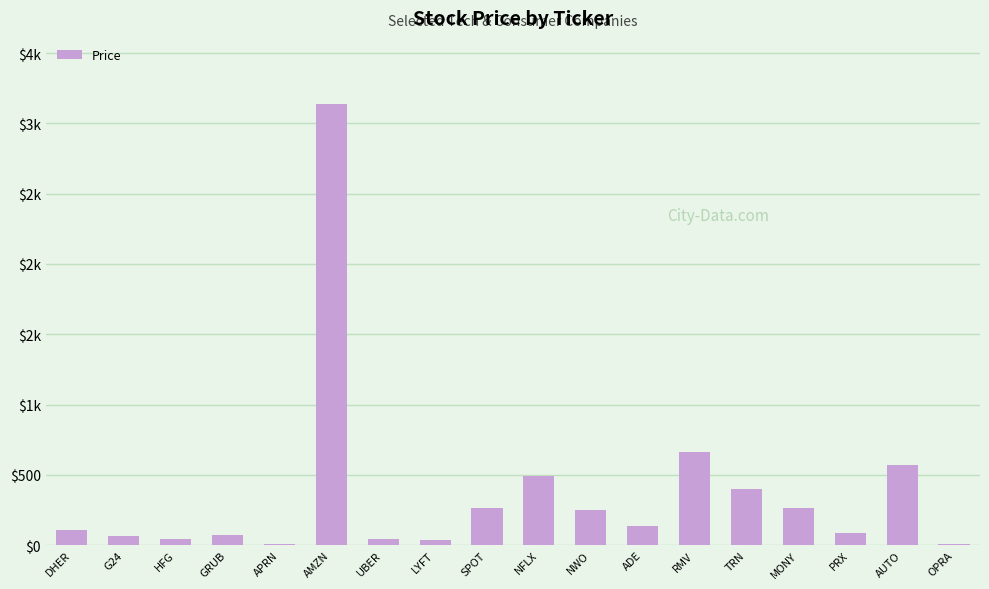

What is the value of the 14th bar from the left?

396.4